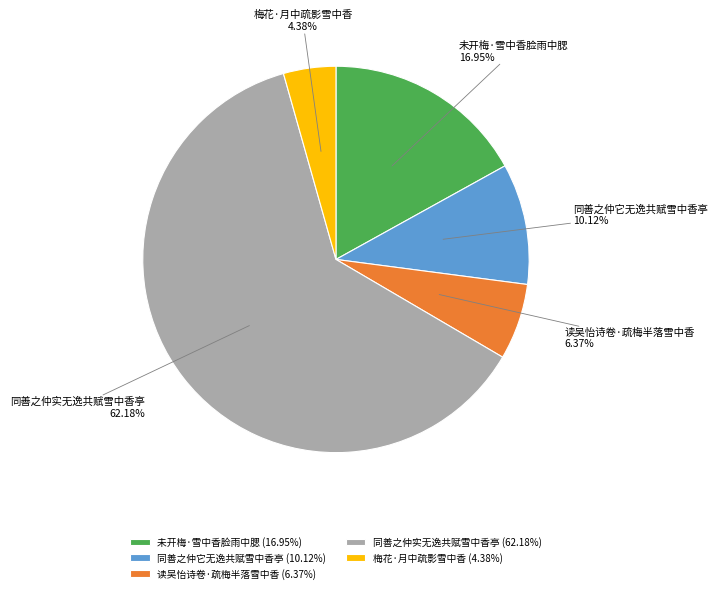

Rank the categories by value from lowest to highest.

梅花·月中疏影雪中香, 读吴怡诗卷·疏梅半落雪中香, 同善之仲它无逸共赋雪中香亭, 未开梅·雪中香脸雨中腮, 同善之仲实无逸共赋雪中香亭